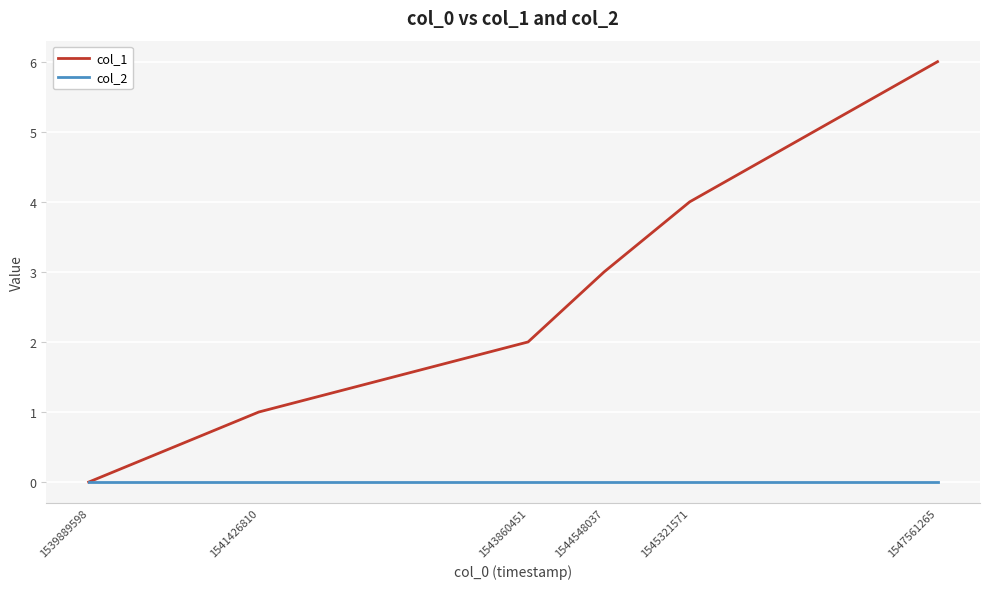

What is the average value of the col_1 series?

3